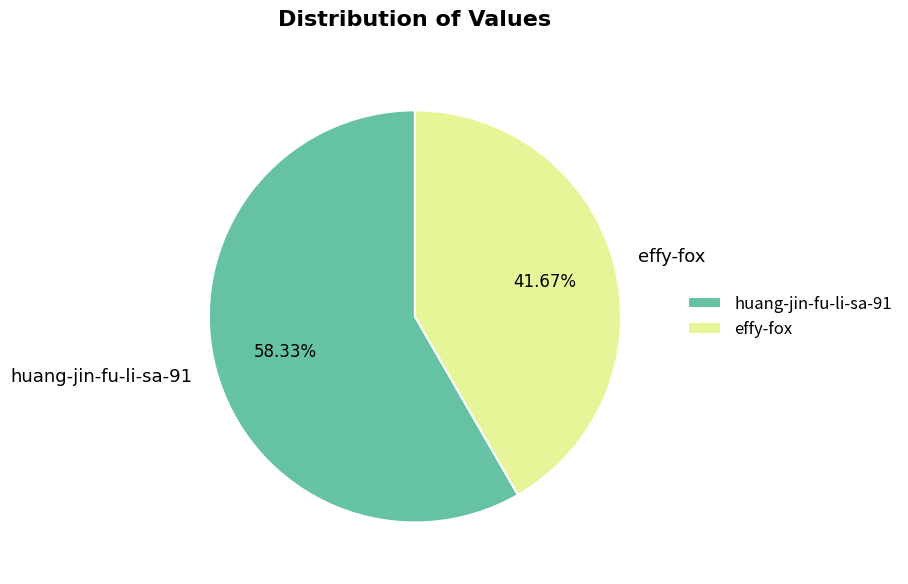

Is the sum of huang-jin-fu-li-sa-91 and effy-fox greater than half?

Yes